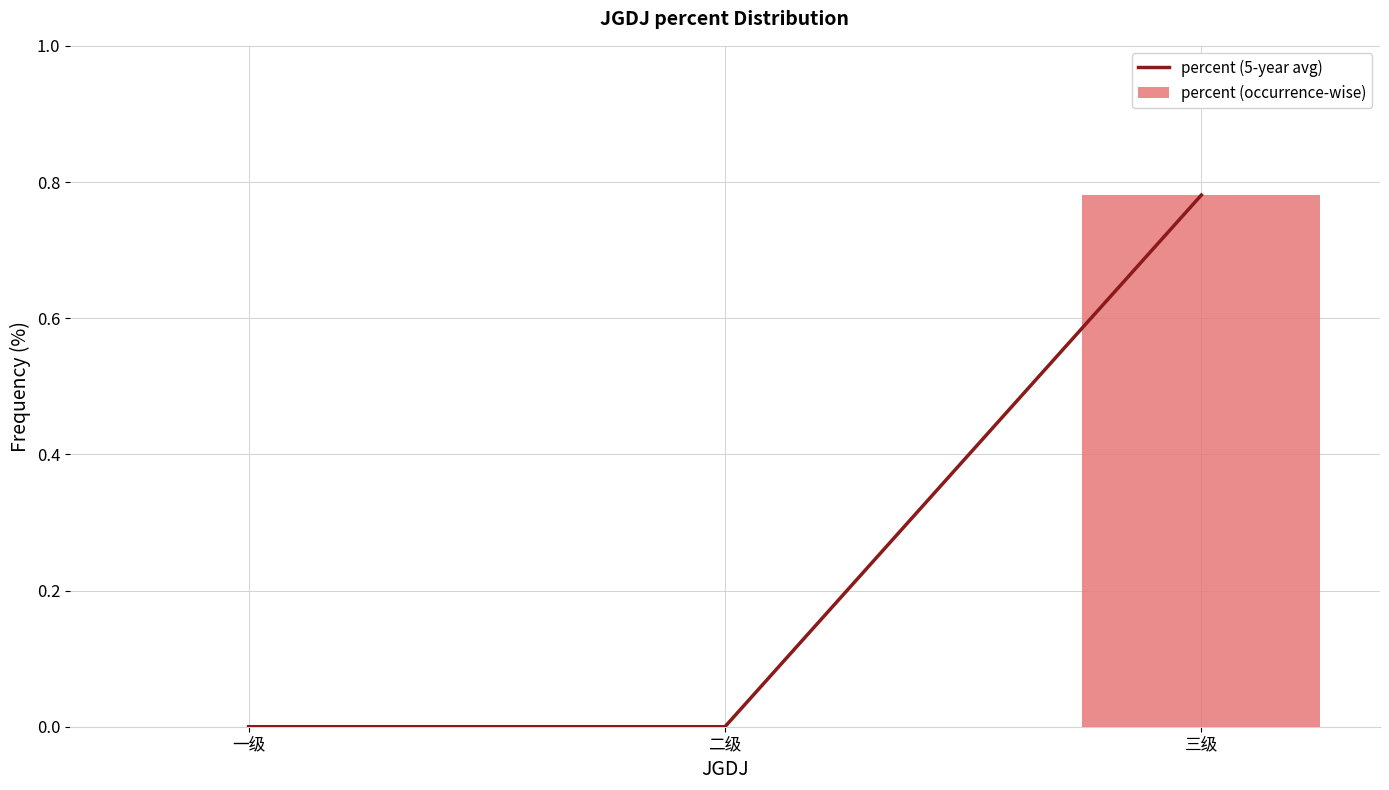

At which category is the sum across all series the highest?

三级